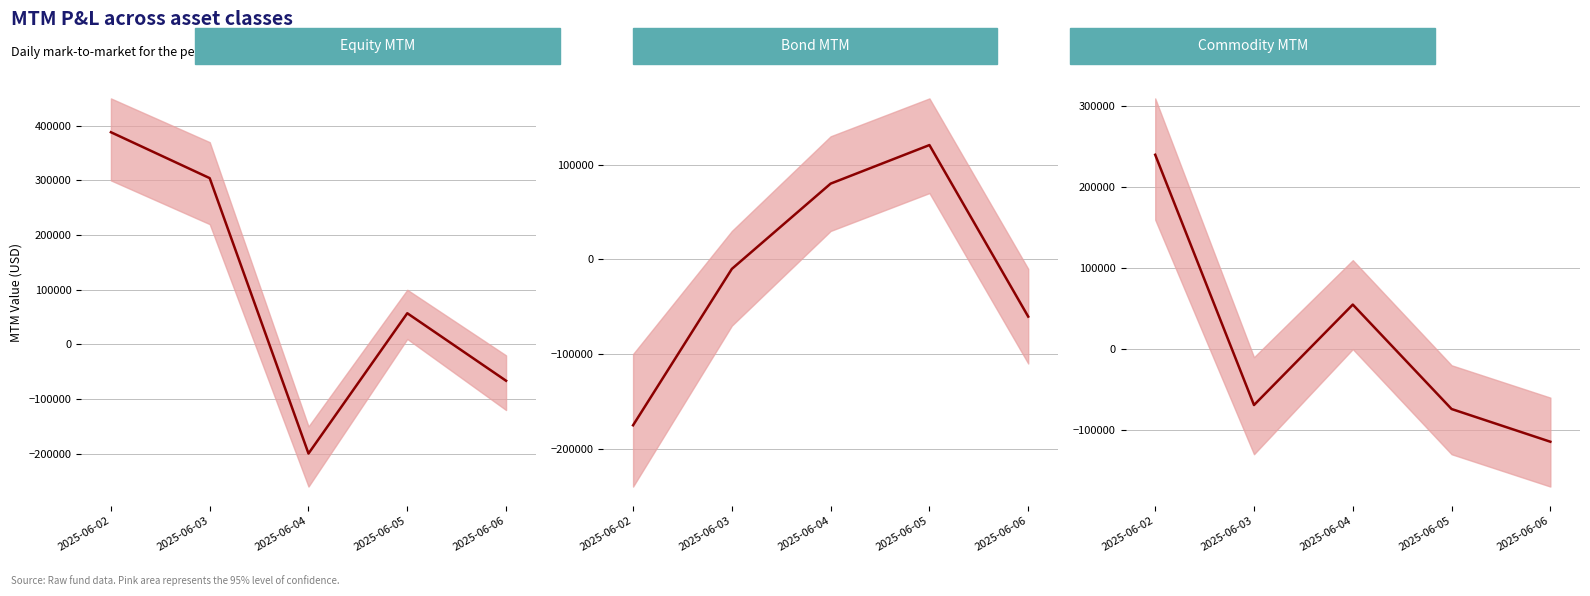

True or false: Commodity MTM has more than 1 points higher than both neighbors.

False